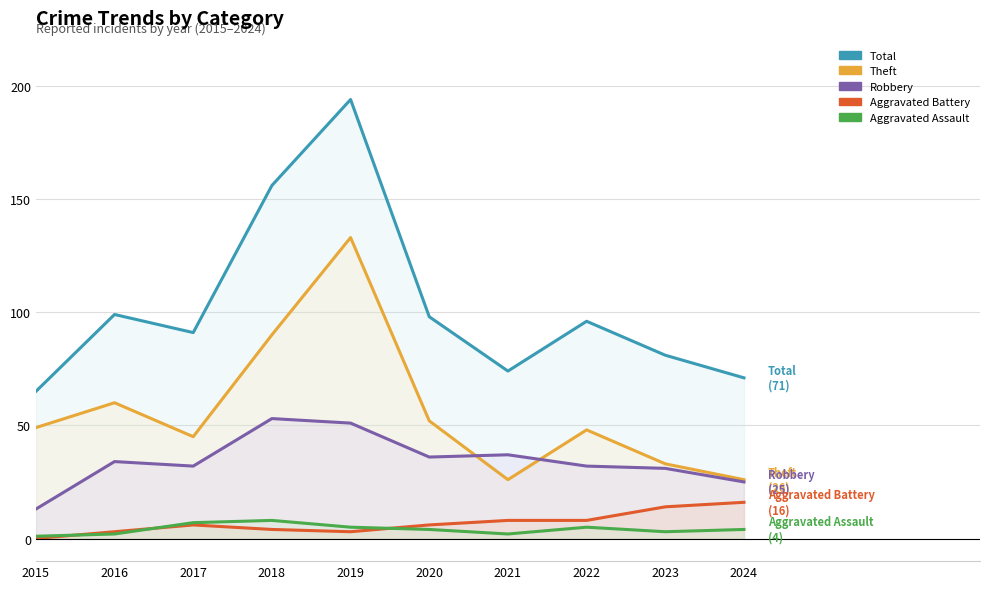

True or false: Theft has a value of 21 at 2017.

False